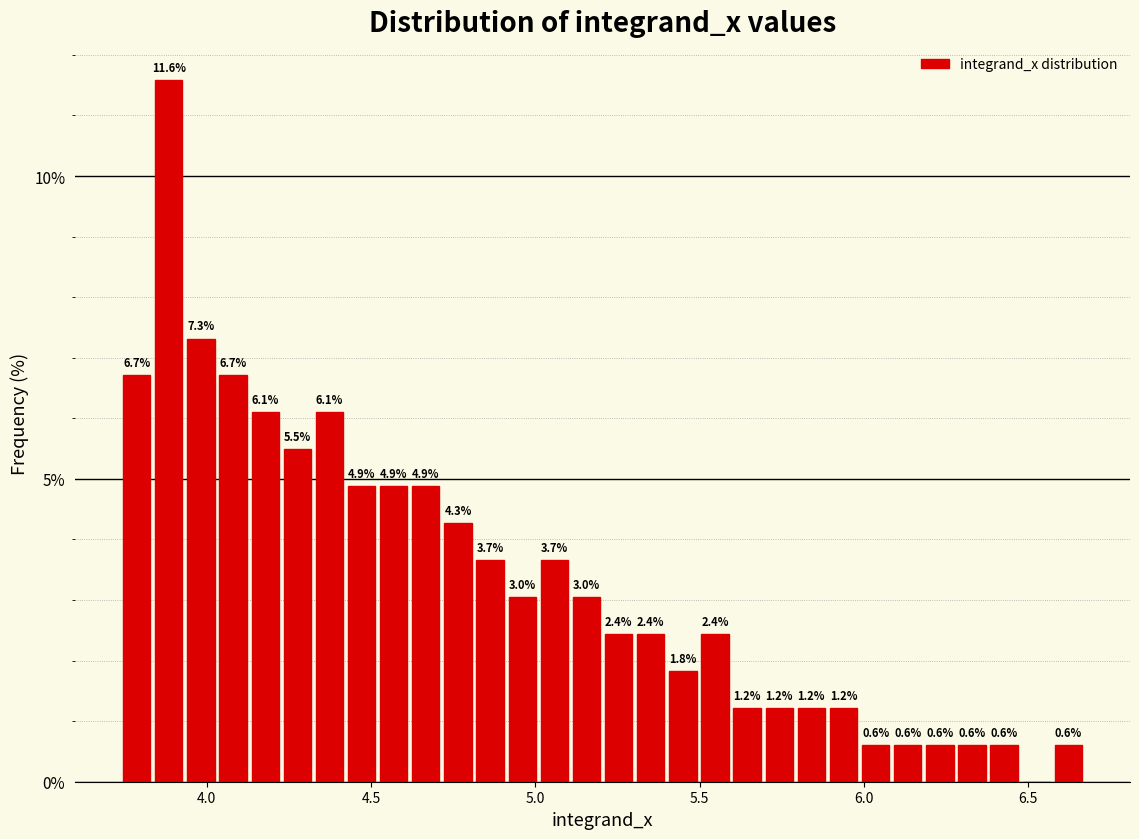

Around what value on the x-axis is the tallest bar? Give the approximate position of its centre, as read against the axis.

3.90